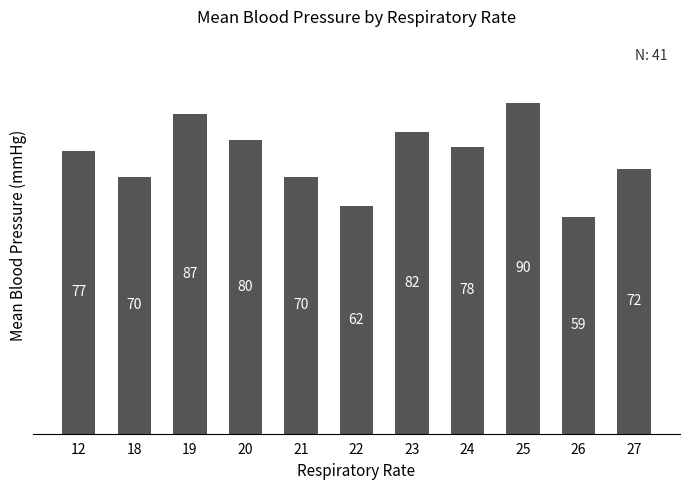

What is the change in value from 18 to 27?

+2